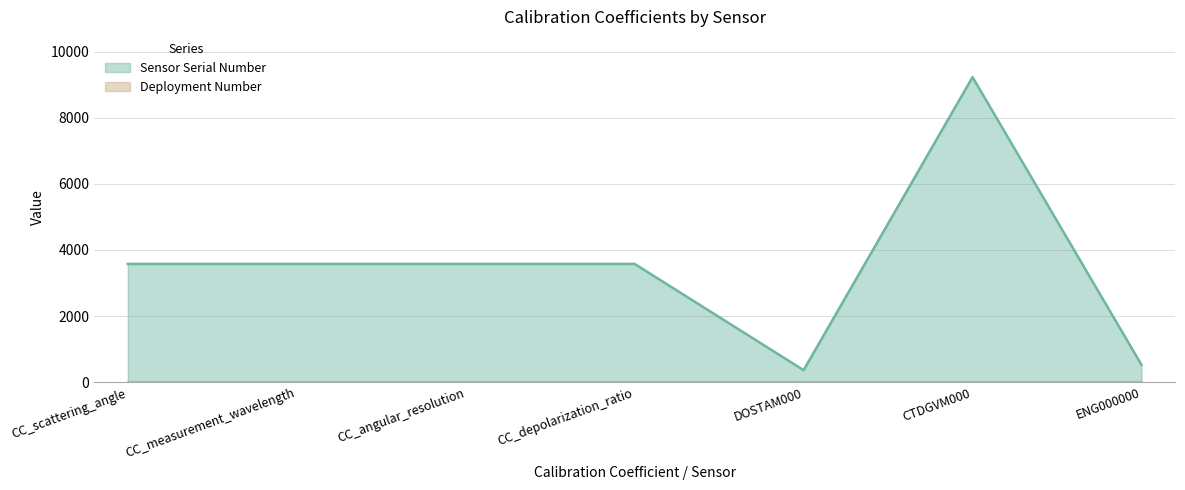

What is the greatest value displayed?

9232